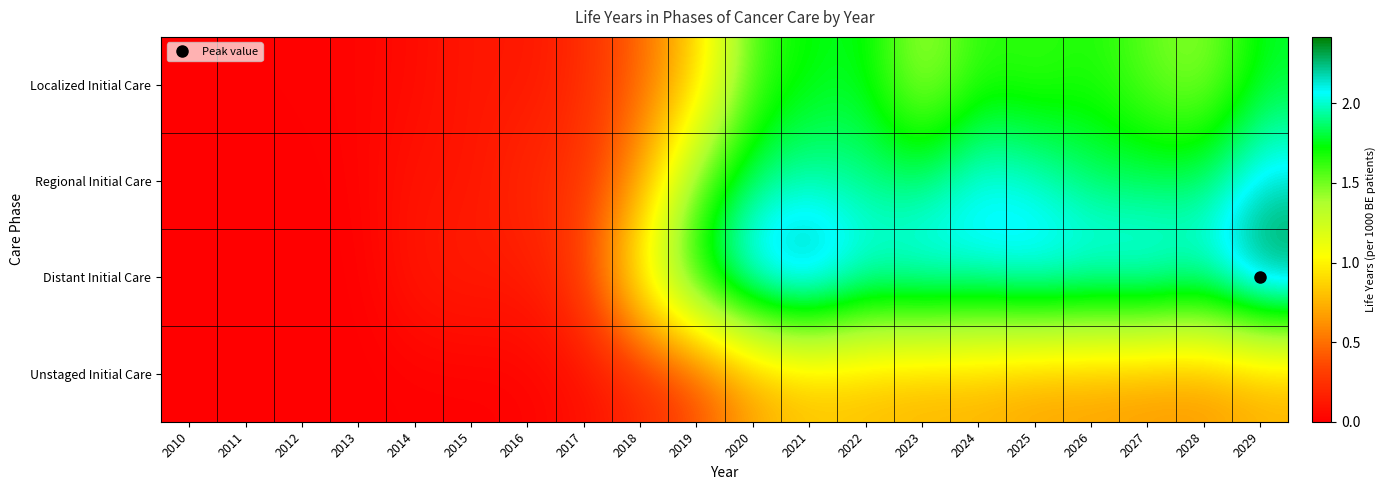

Which category has the highest value across all series?

2029